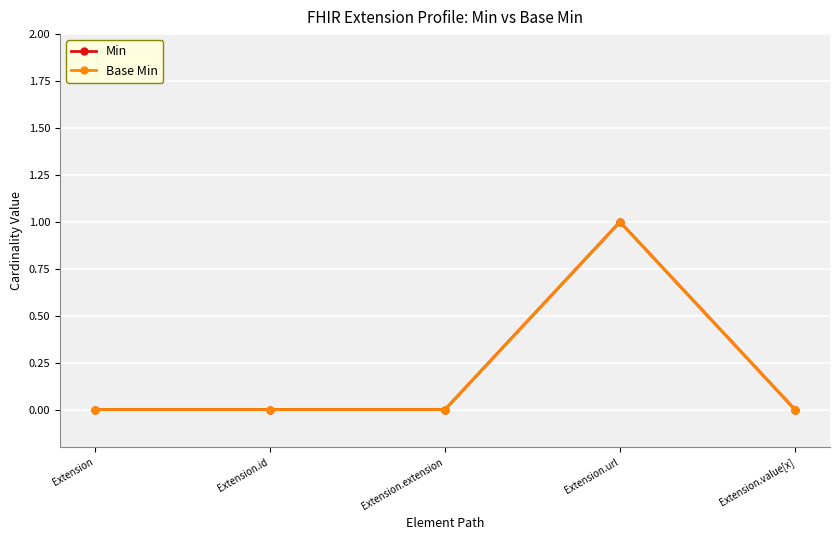

Count the number of categories in the chart.

5